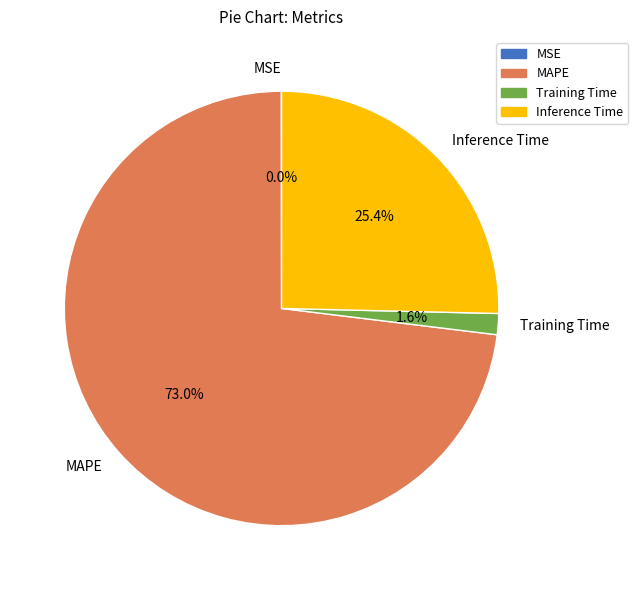

Does MAPE represent more than half of the total?

Yes